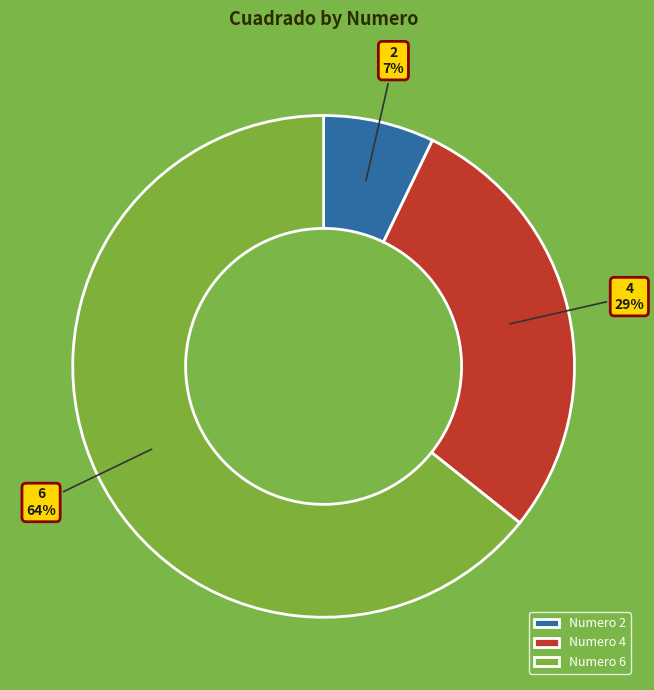

To the nearest percent, what is the combined percentage of Numero 2 and Numero 6?

71%